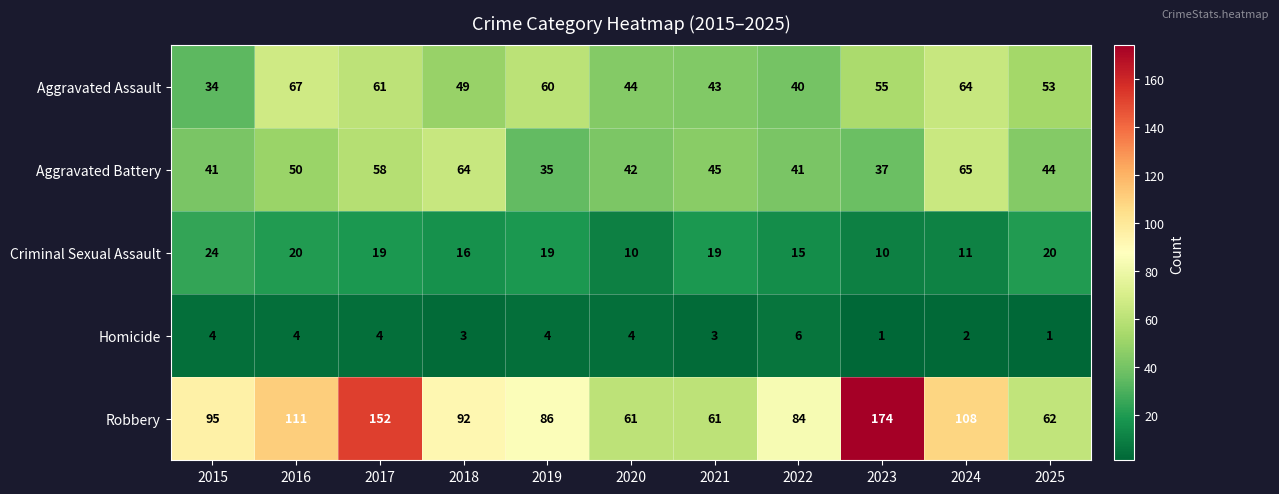

The Robbery series shows 61 at 2021. True or false?

True